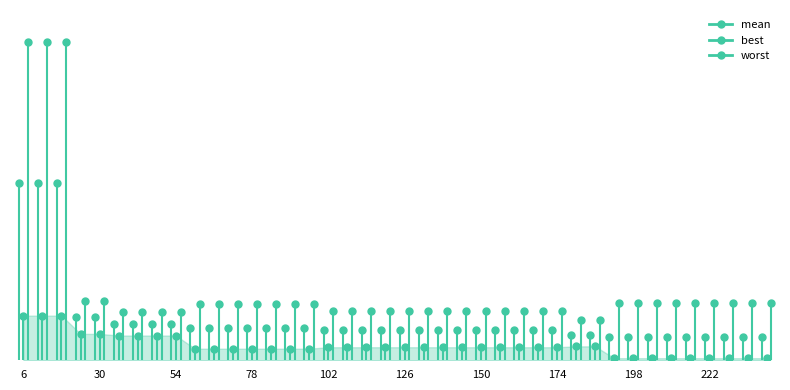

At how many categories does at least one series exceed 1?

3